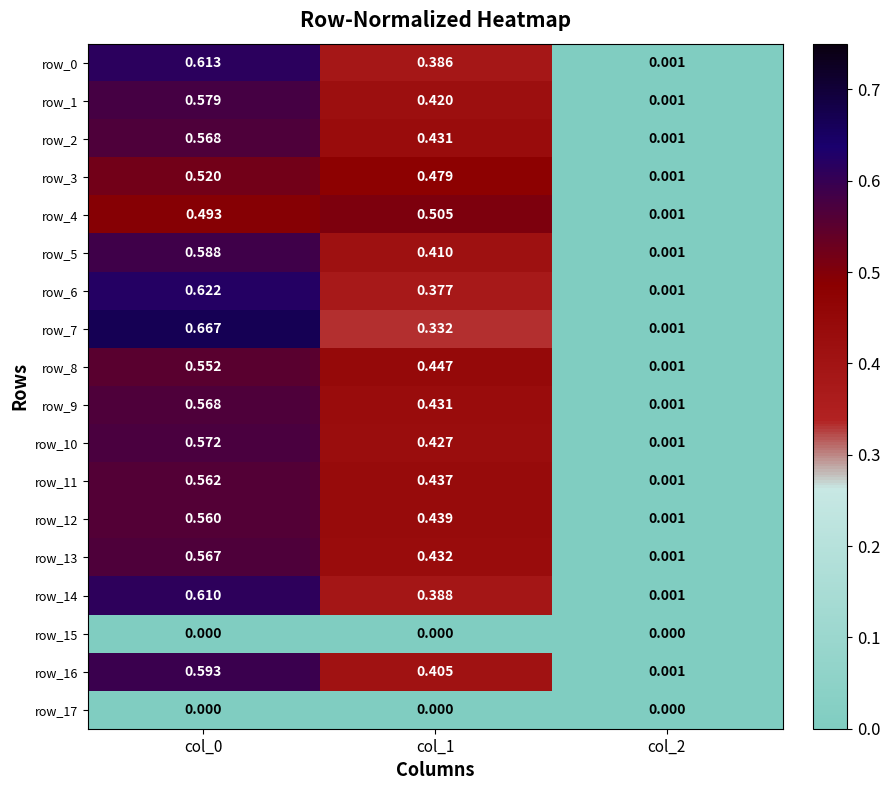

Is the value of row_1 at col_0 greater than the value of row_7 at col_0?

No